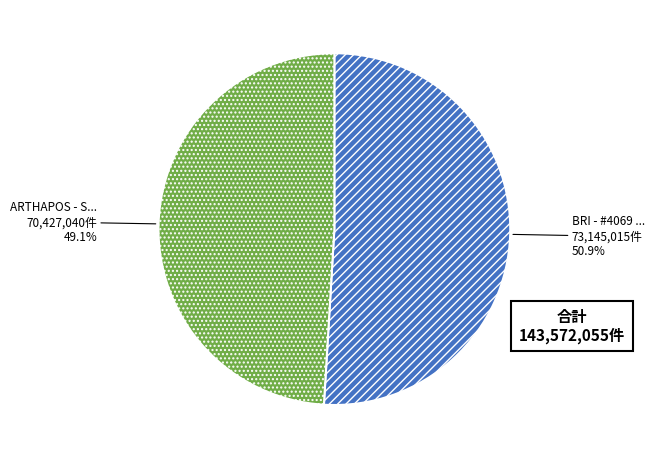

Does any single category account for the majority?

Yes